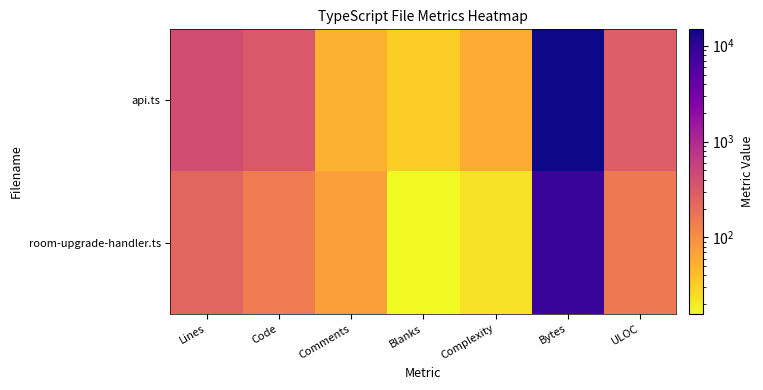

Which series has the largest range (max minus min)?

api.ts